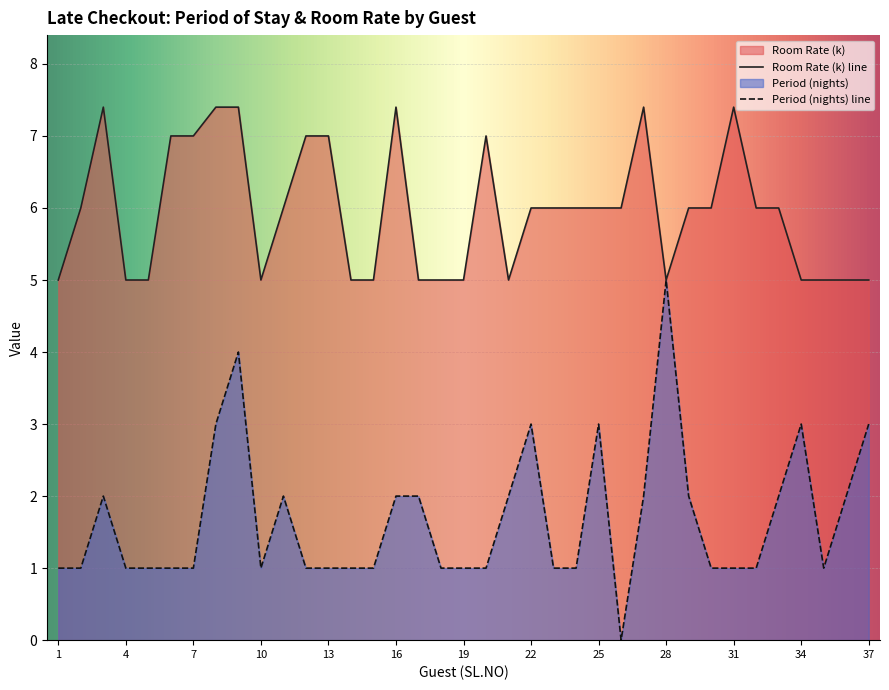

At which label does Room Rate reach its peak?

3